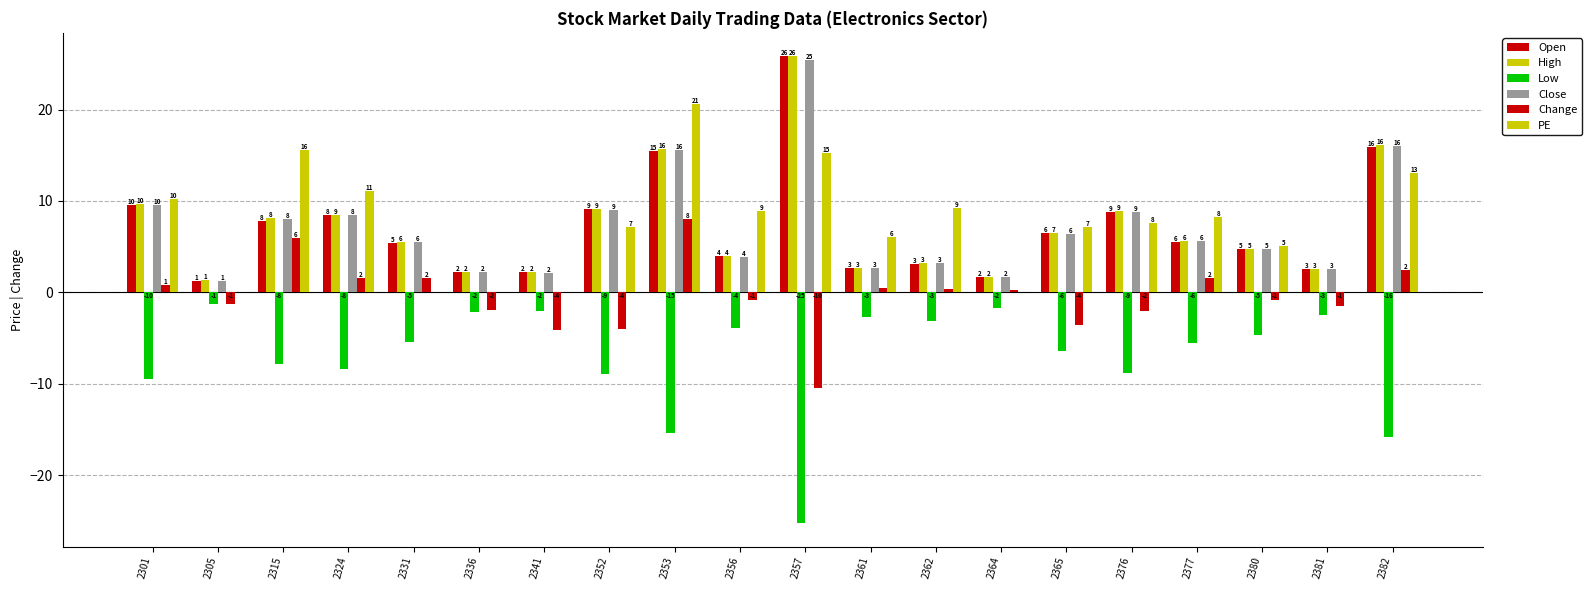

True or false: Open has a value of 8.4 at 2324.

True